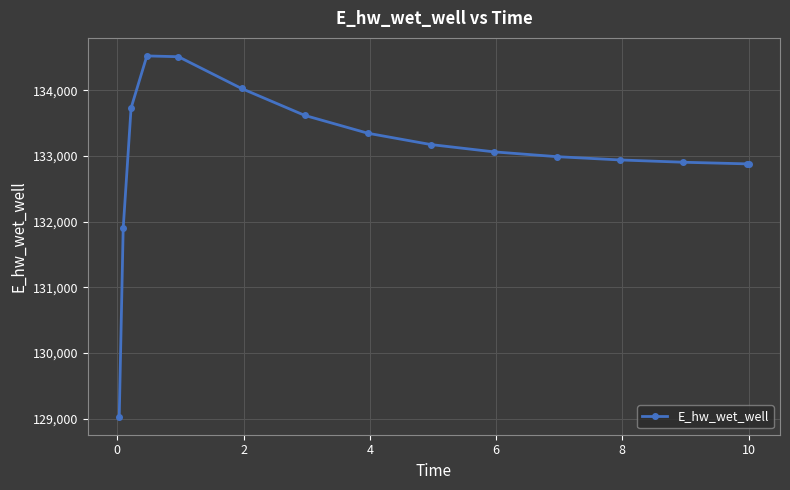

How many lines are shown in the chart?

1